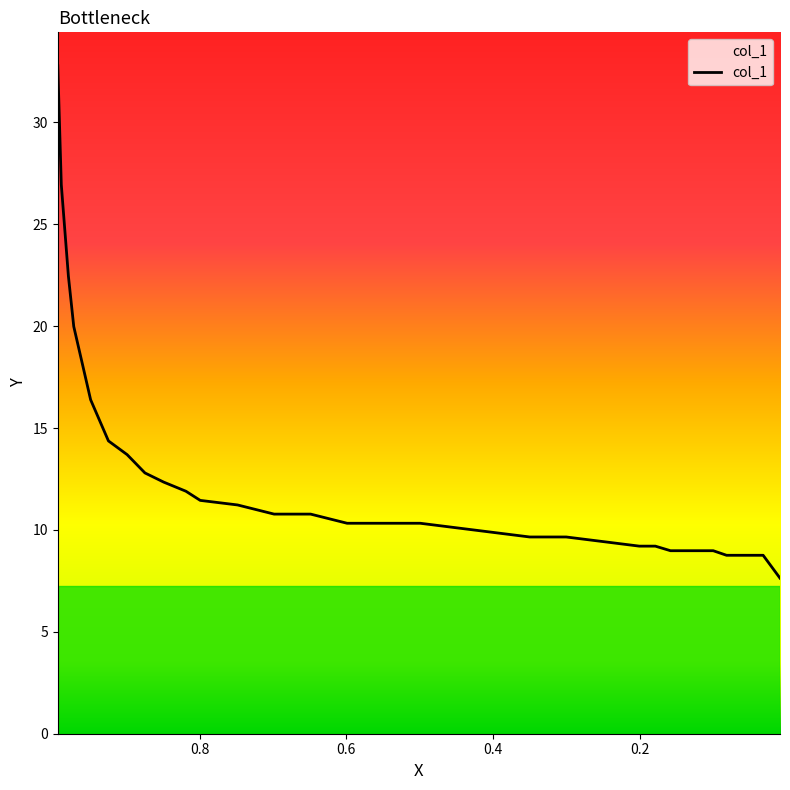

What is the greatest value displayed?

32.8